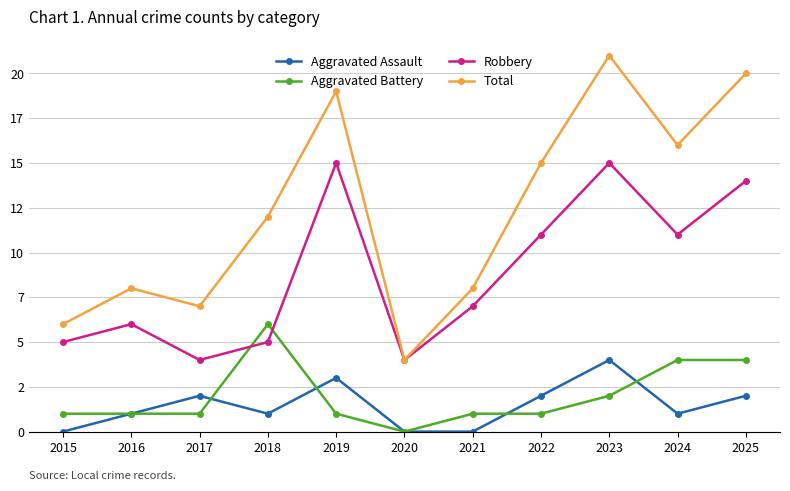

At which category does Aggravated Battery reach its first local valley?

2020